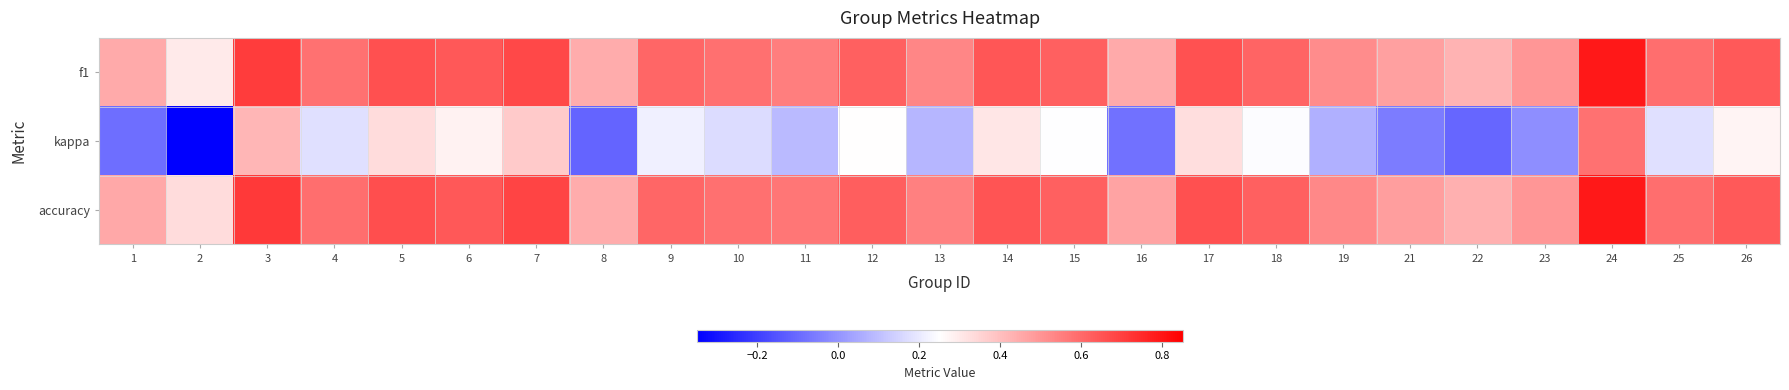

How many distinct data groups are displayed?

3